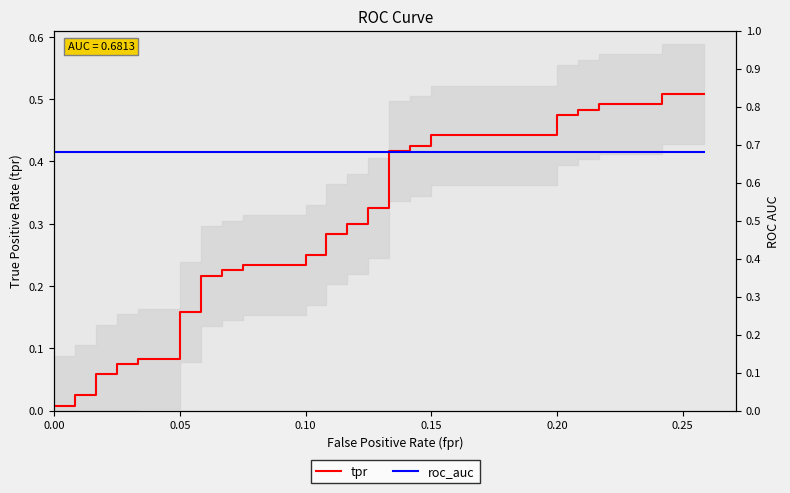

Count the number of categories in the chart.

40